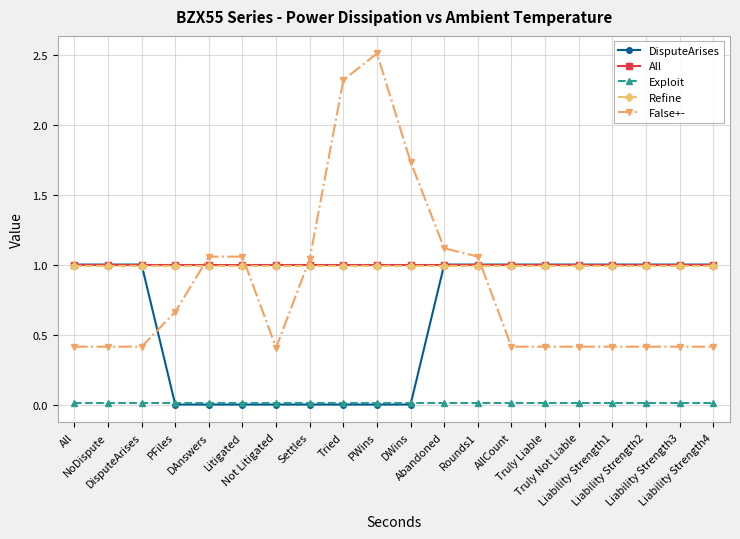

What is the value of the False+- point at the 1st from the left?

0.4